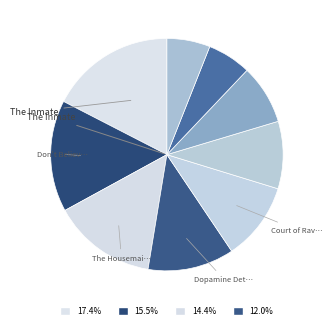

How many segments does this pie chart have?

9